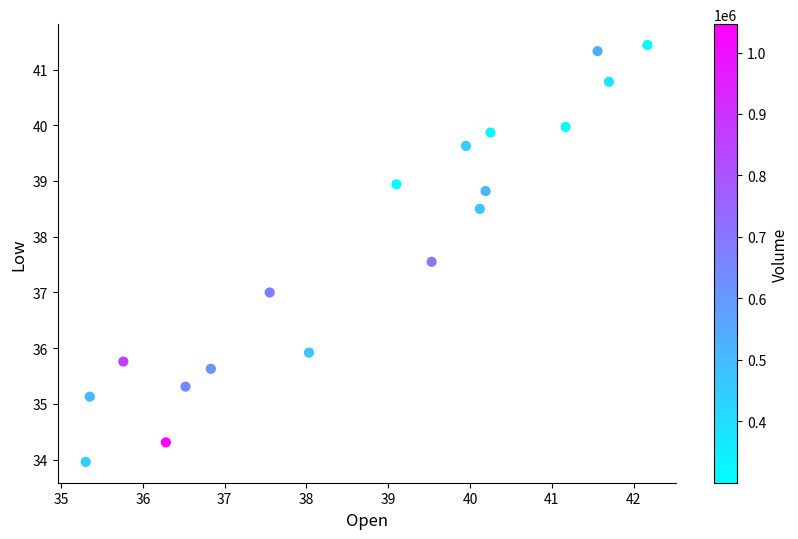

What is the range of Y values (max minus min)?

7.5